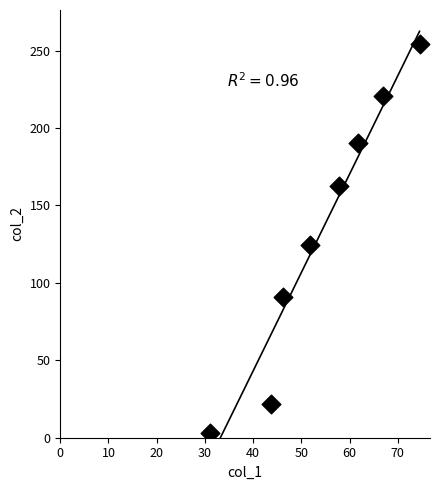

What Y value in the scatter plot is closest to 128?

124.2